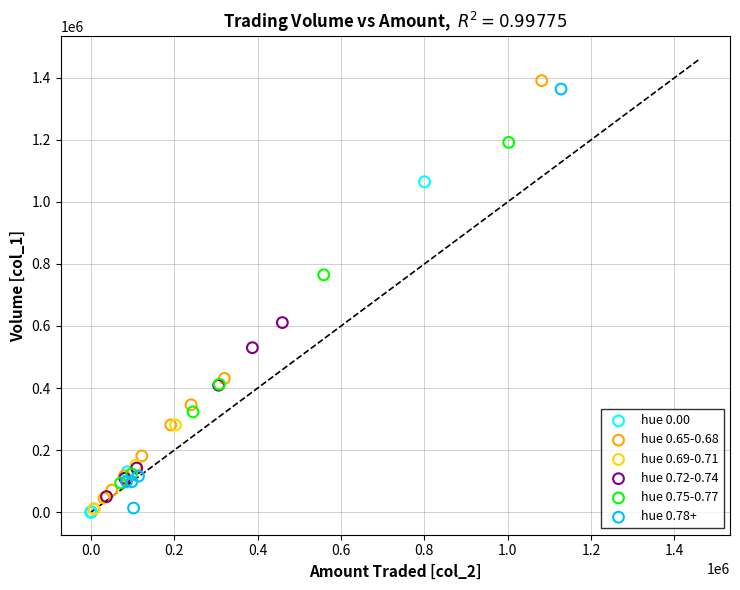

What are all the series names shown in the legend?

hue 0.00, hue 0.65-0.68, hue 0.69-0.71, hue 0.72-0.74, hue 0.75-0.77, hue 0.78+